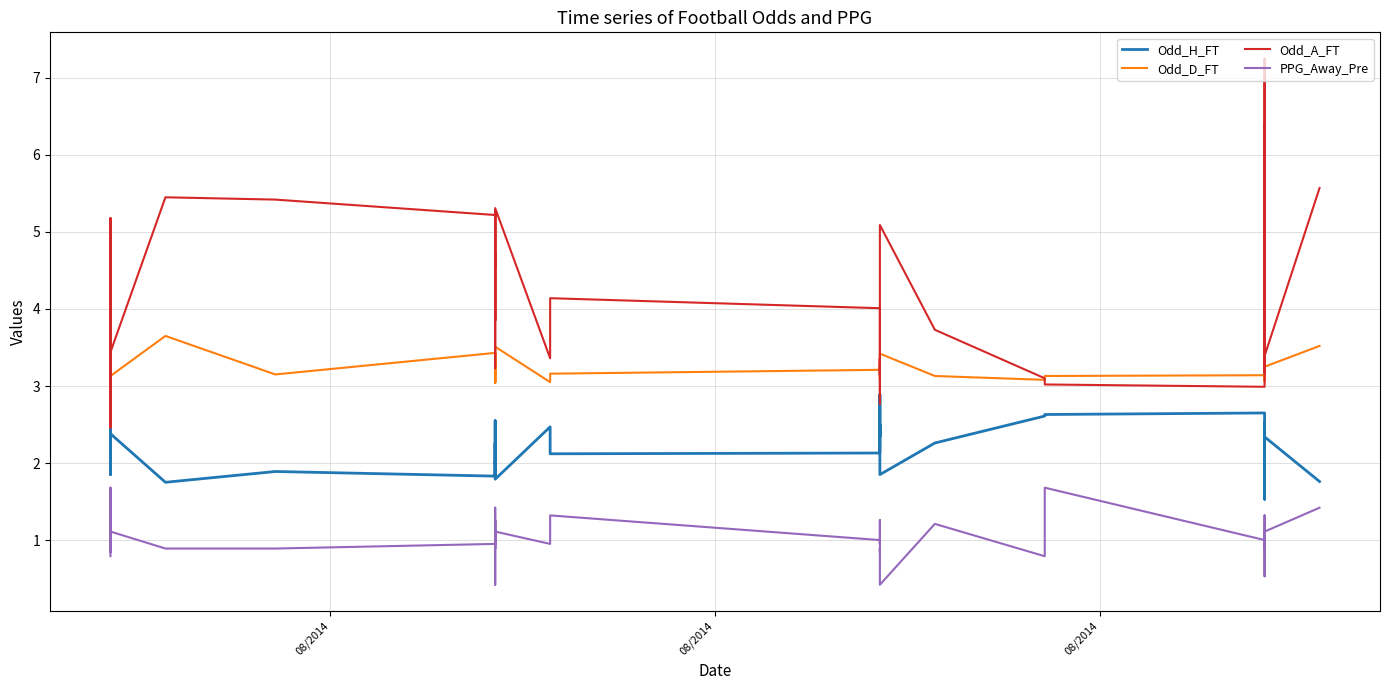

At which category does Odd_H_FT reach its first local peak?

08/2014